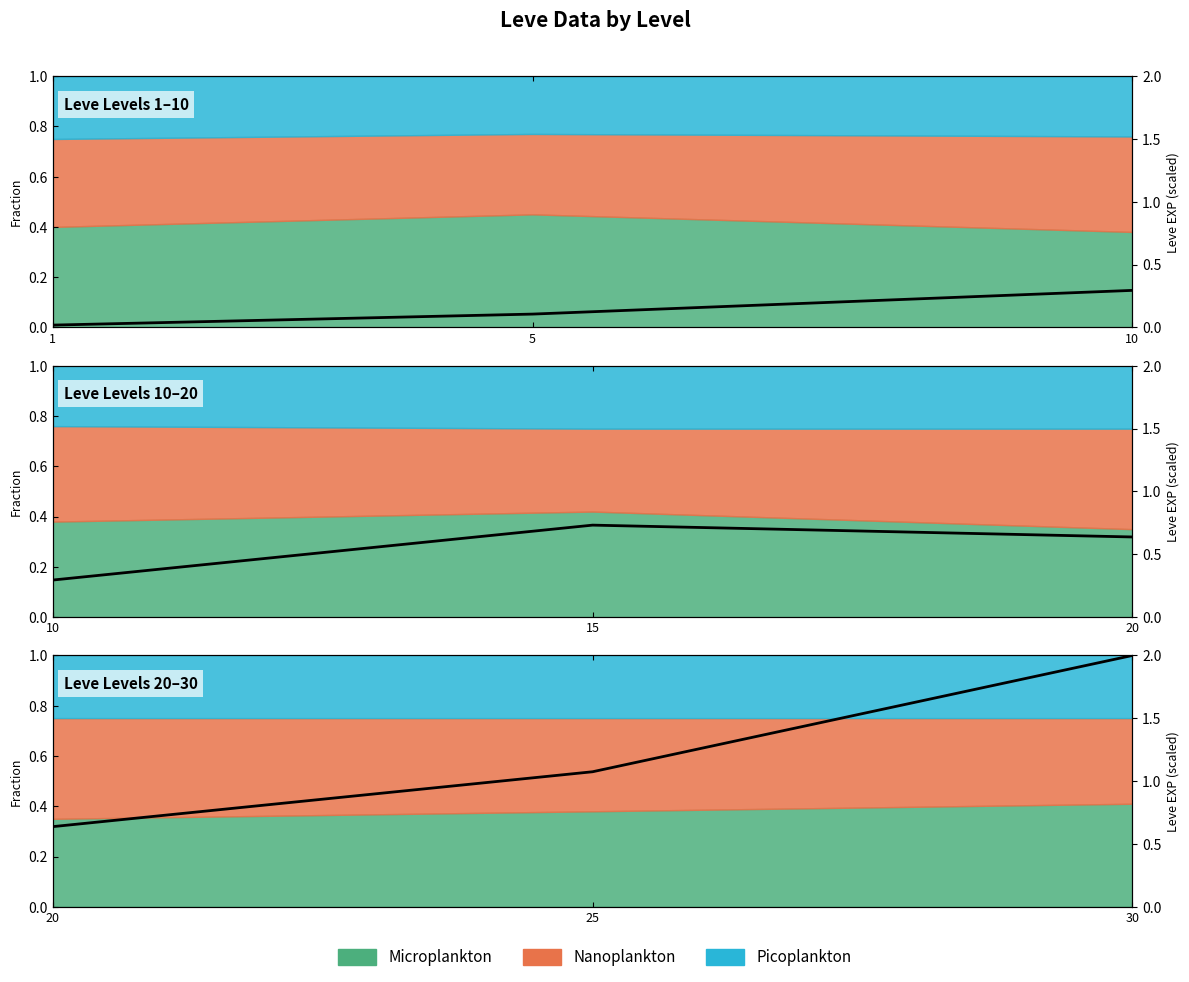

Which has a higher value, 30 or 20?

30